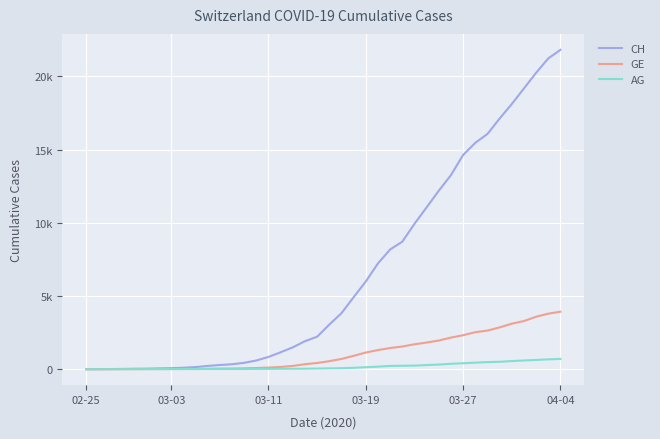

True or false: GE and AG intersect in this chart.

False